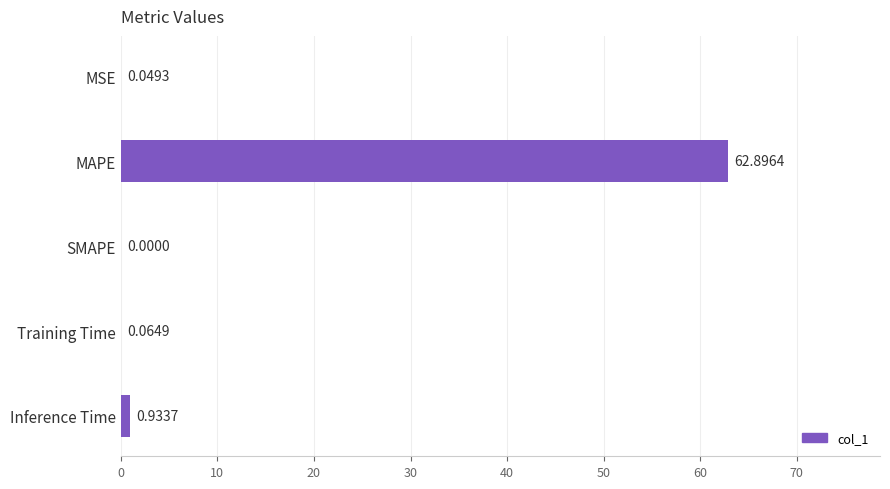

Which category has the highest value across all series?

MAPE